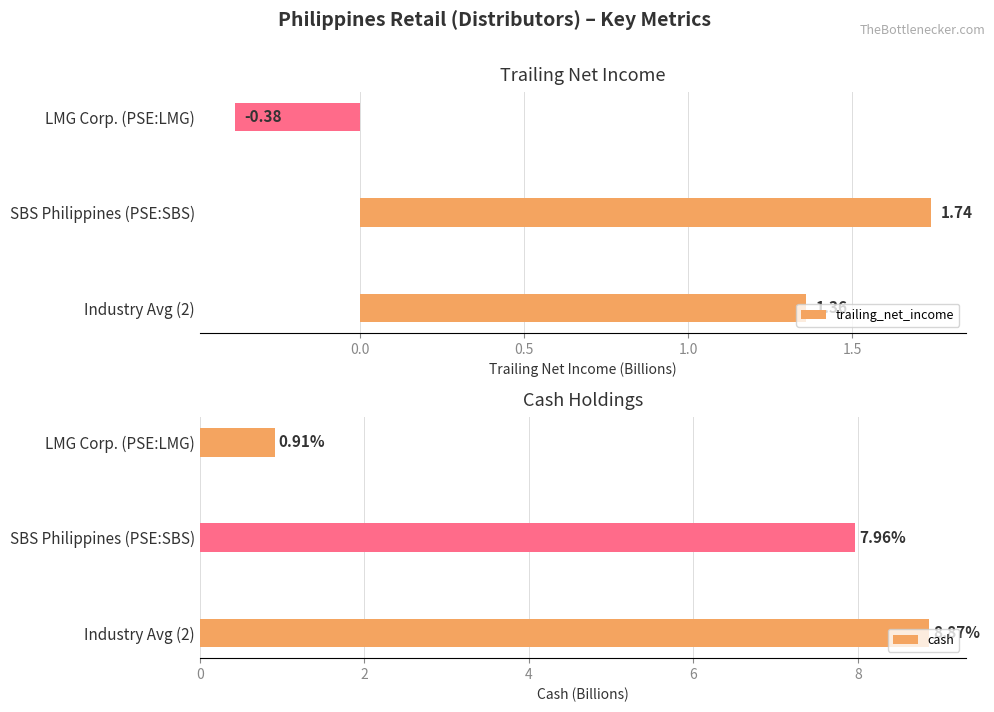

Which series has the widest spread of values?

cash